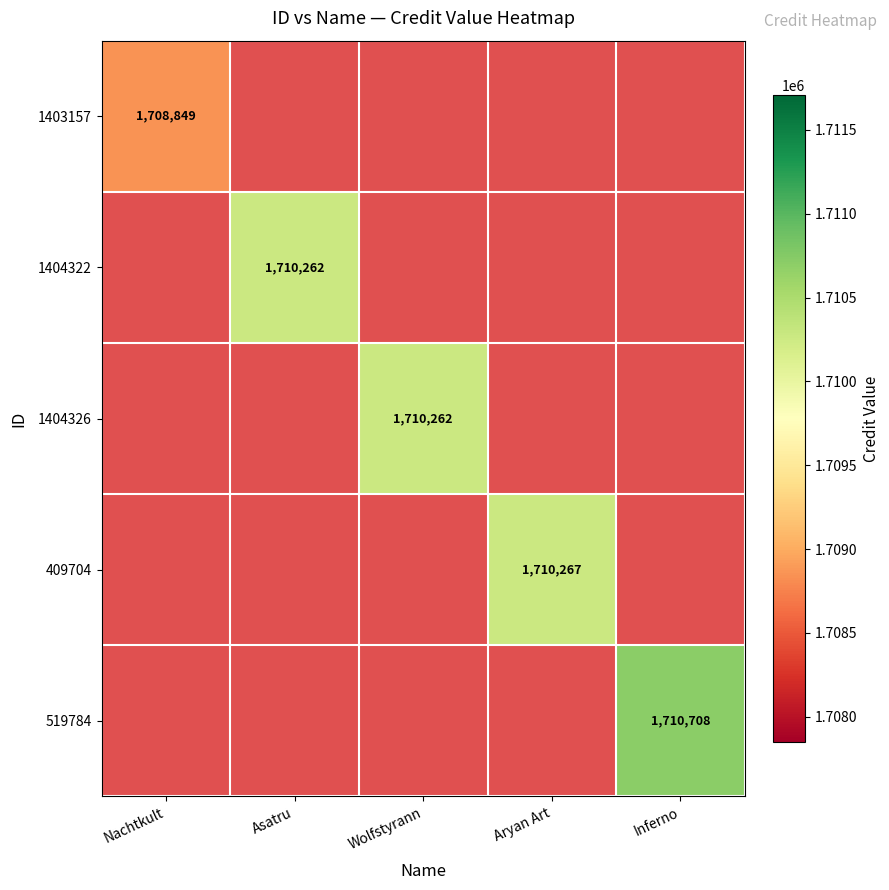

The 1404326 series shows 1710262 at Wolfstyrann. True or false?

True